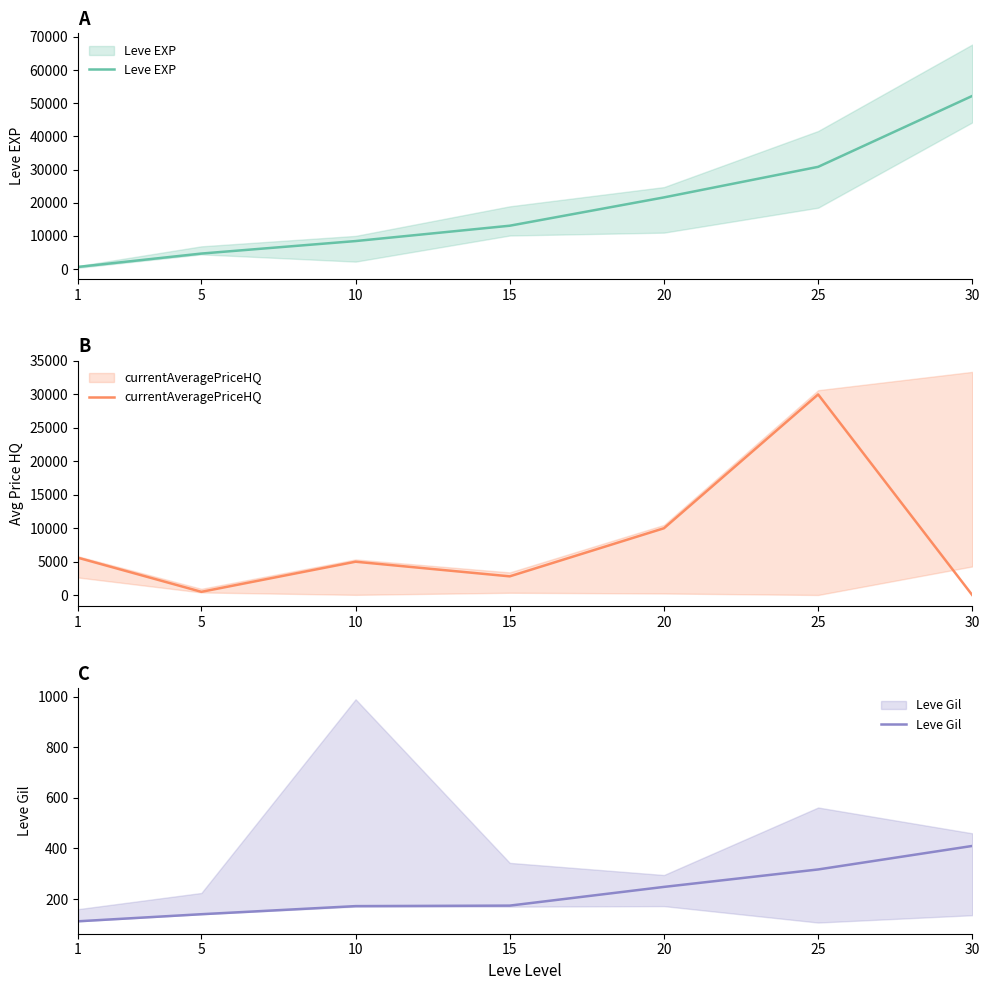

What is the value of the Leve EXP point at the 6th from the left?

30820